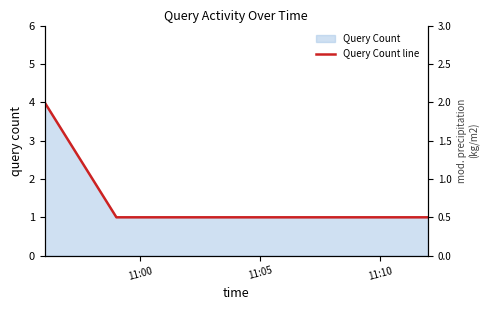

What is the value of the 4th point from the left?

1